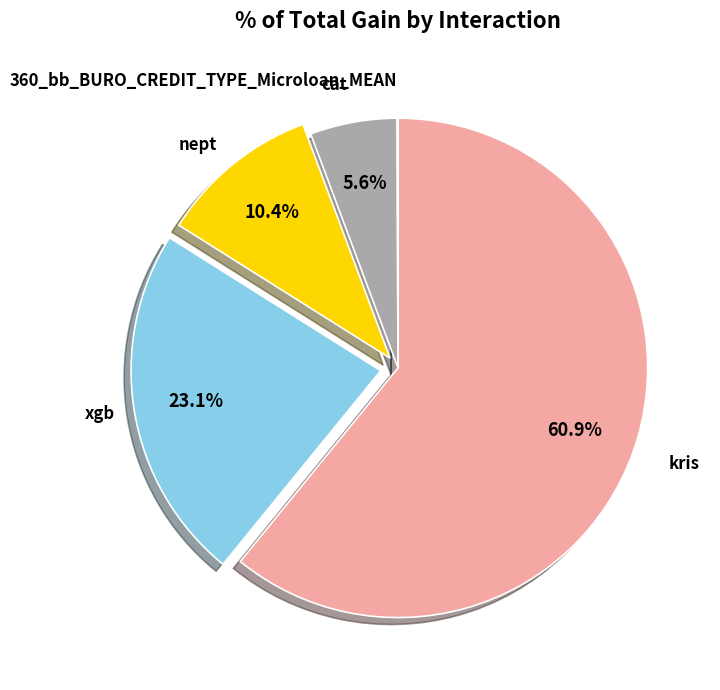

Which category has the biggest portion of the pie?

kris